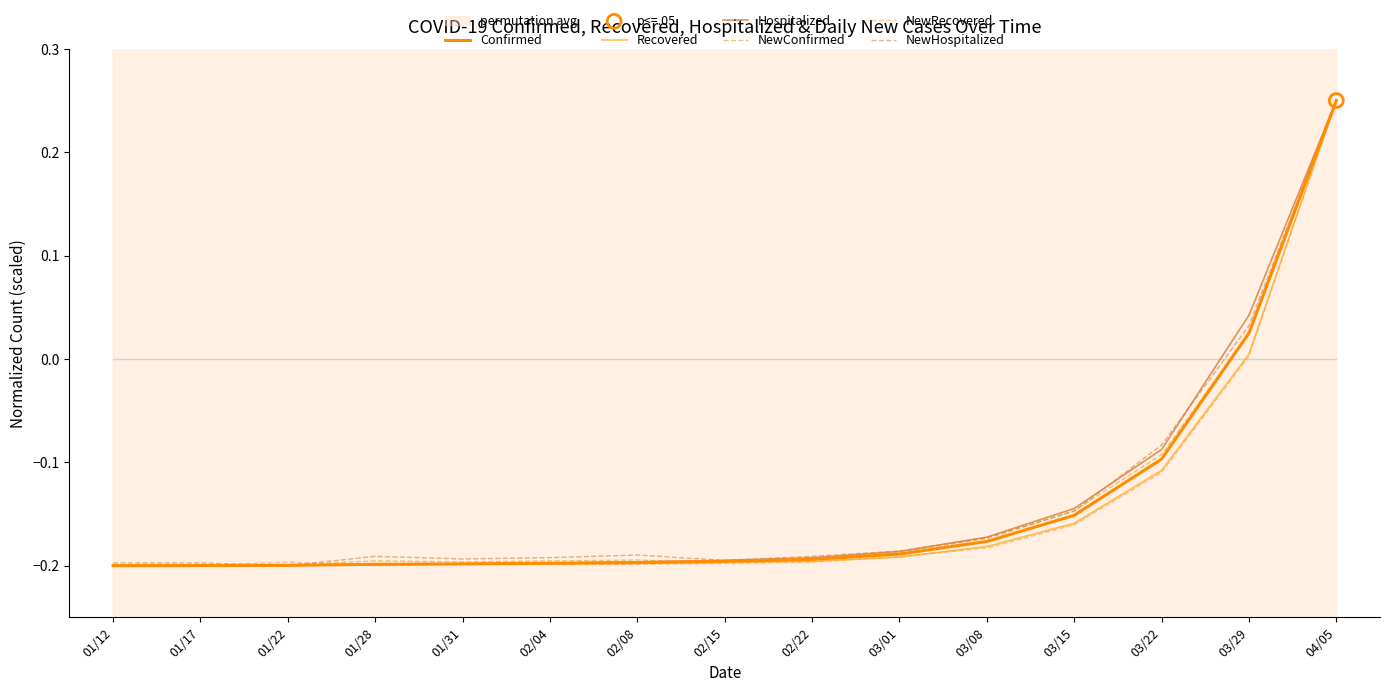

At how many categories does at least one series exceed 0?

2